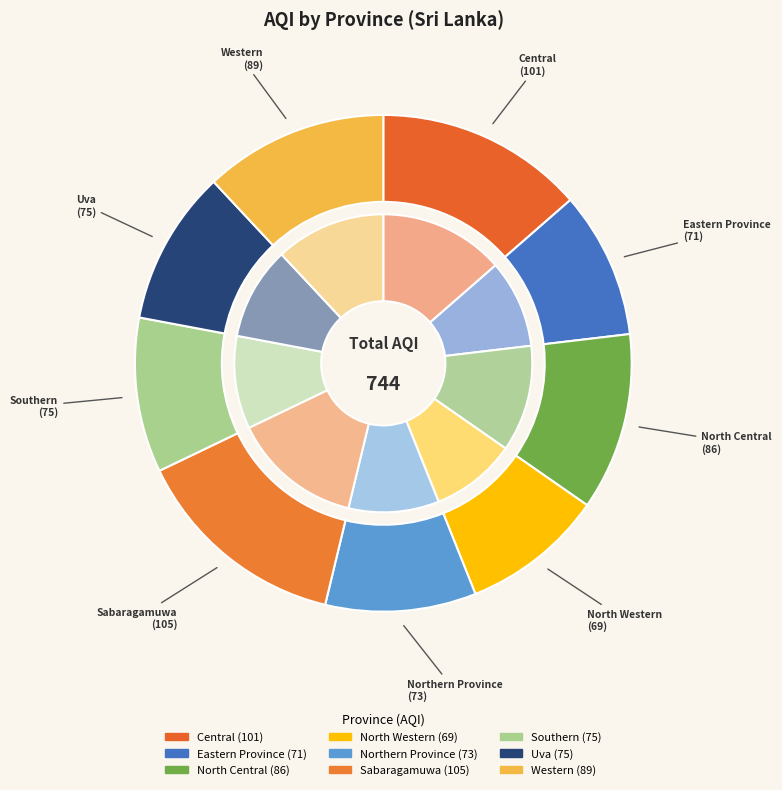

How much of the chart is everything except Central?

86.4%